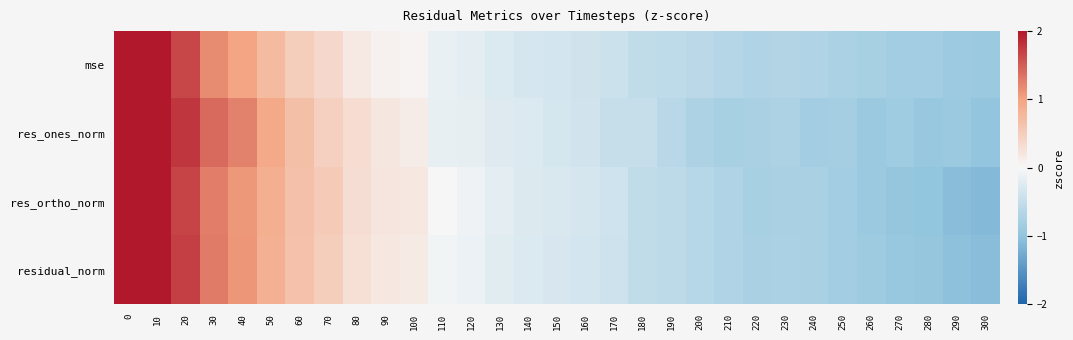

How many data points does each series have?

31